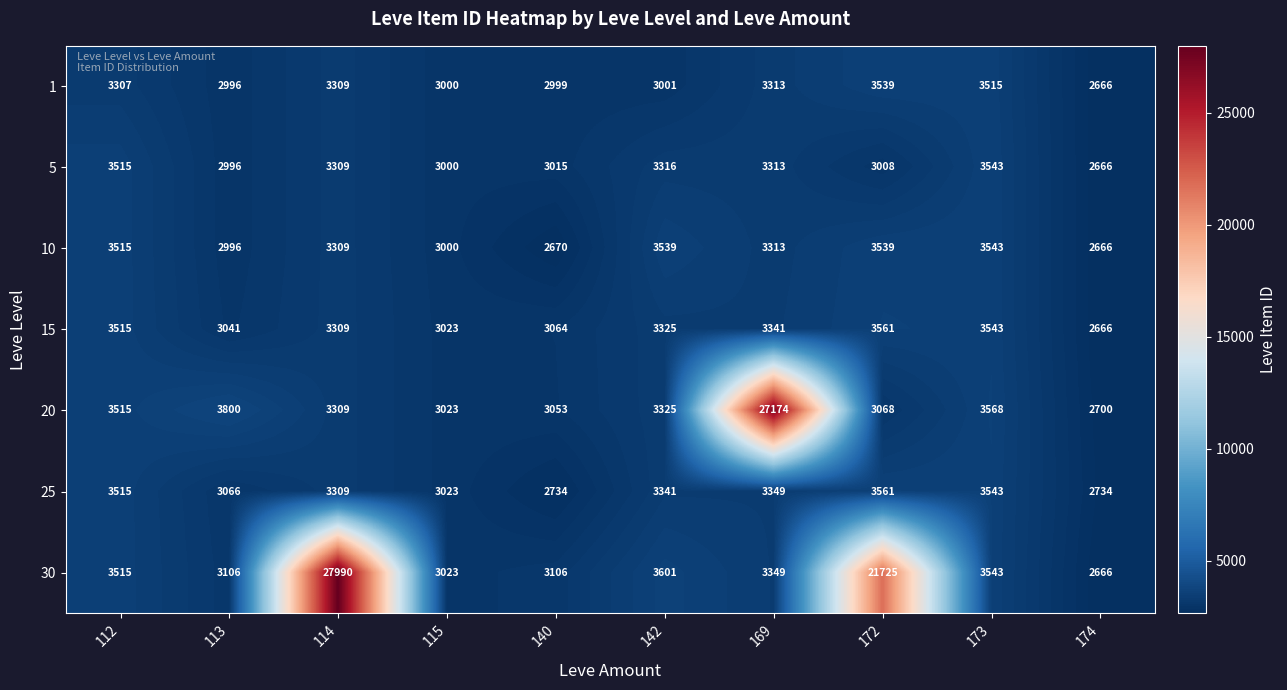

Which series has the largest total across all categories?

30